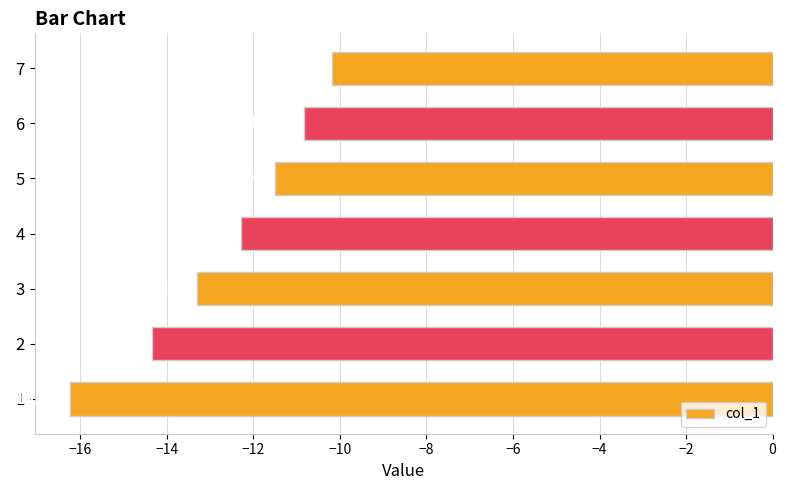

What is the sum of the values at 3 and 6?

-24.1